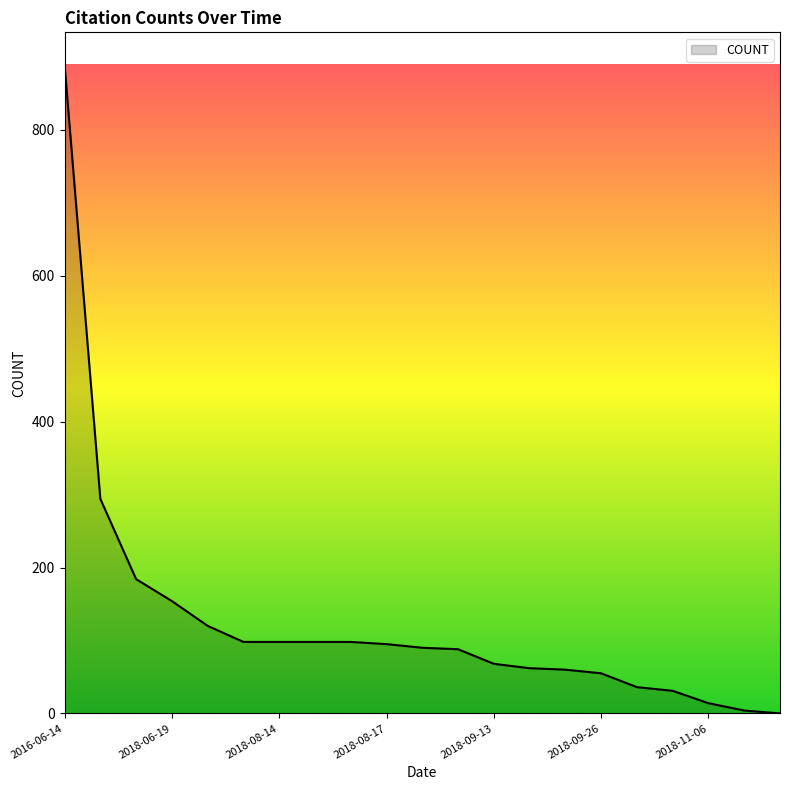

What is the sum of all values?

2636